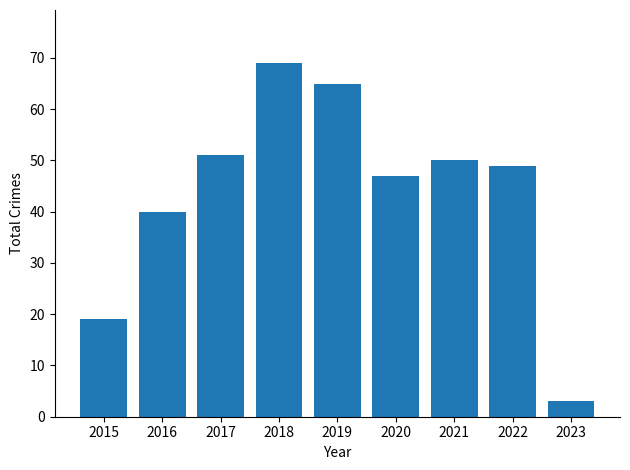

What is the difference between the maximum and minimum values?

66